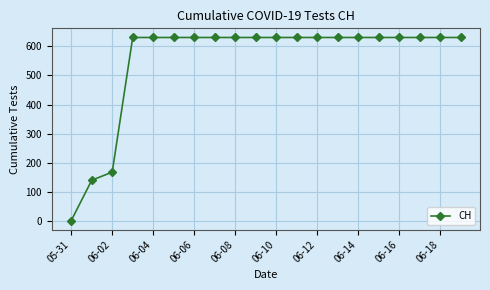

Reading left to right, extract all data points from this chart.

0	139	167	631	631	631	631	631	631	631	631	631	631	631	631	631	631	631	631	631